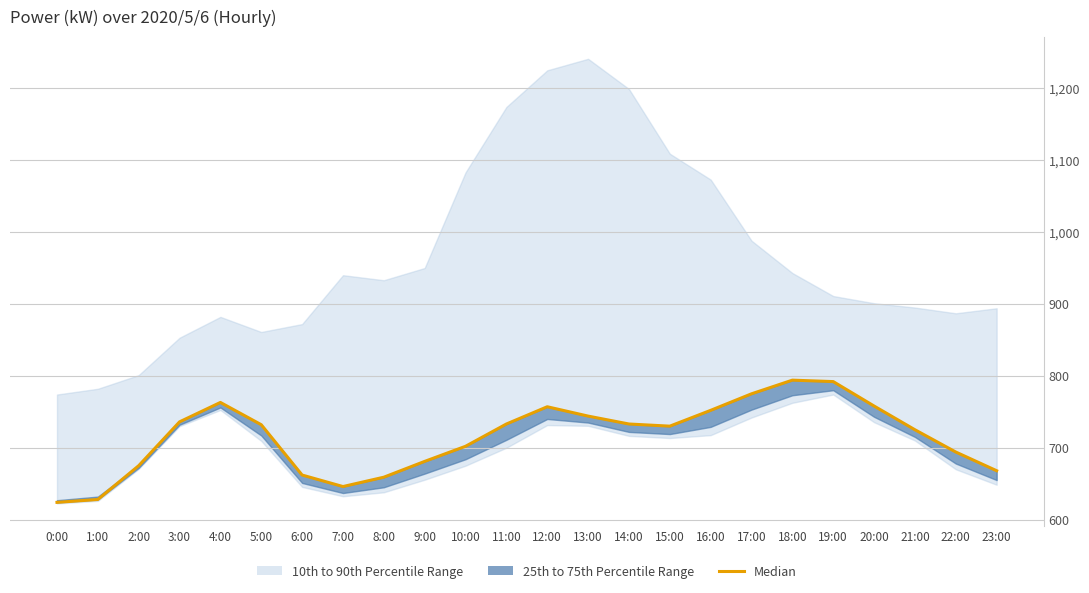

Does the chart display data point markers on the line(s)?

No